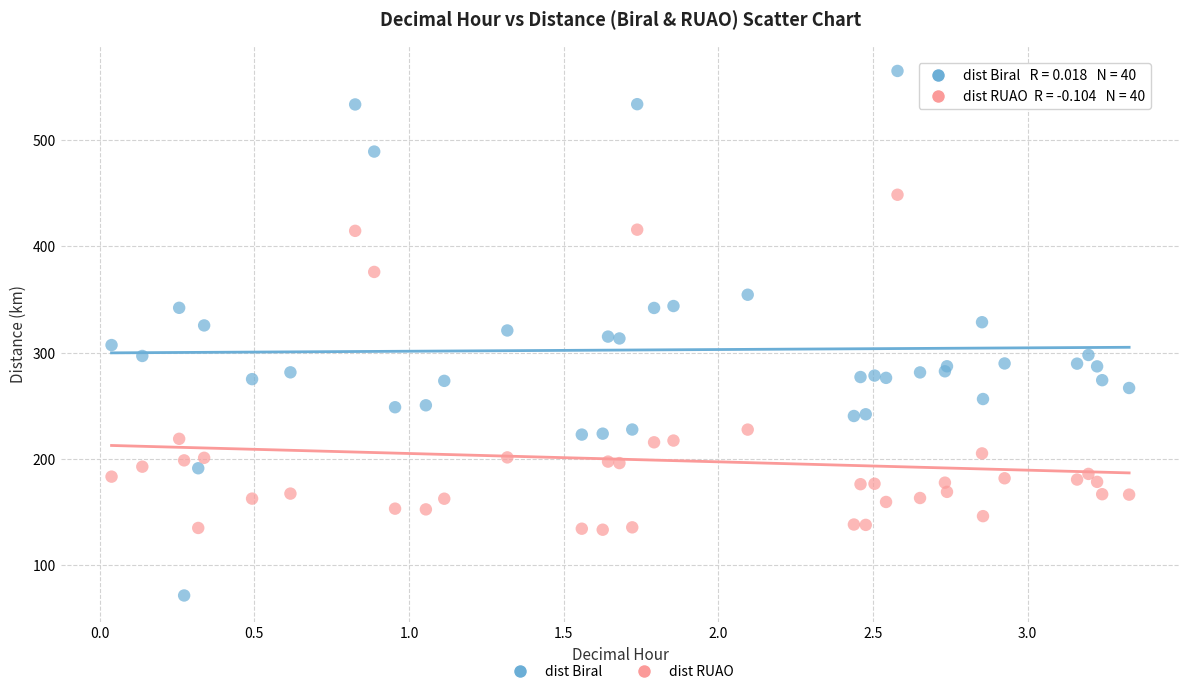

Which series contains the lowest Y value?

dist Biral